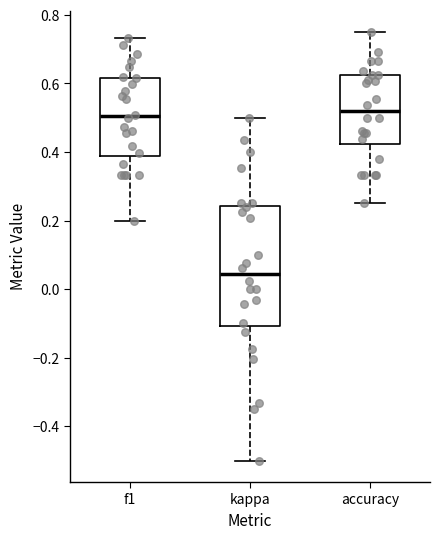

Comparing the boxes themselves (not the whiskers), which one is the tallest?

kappa